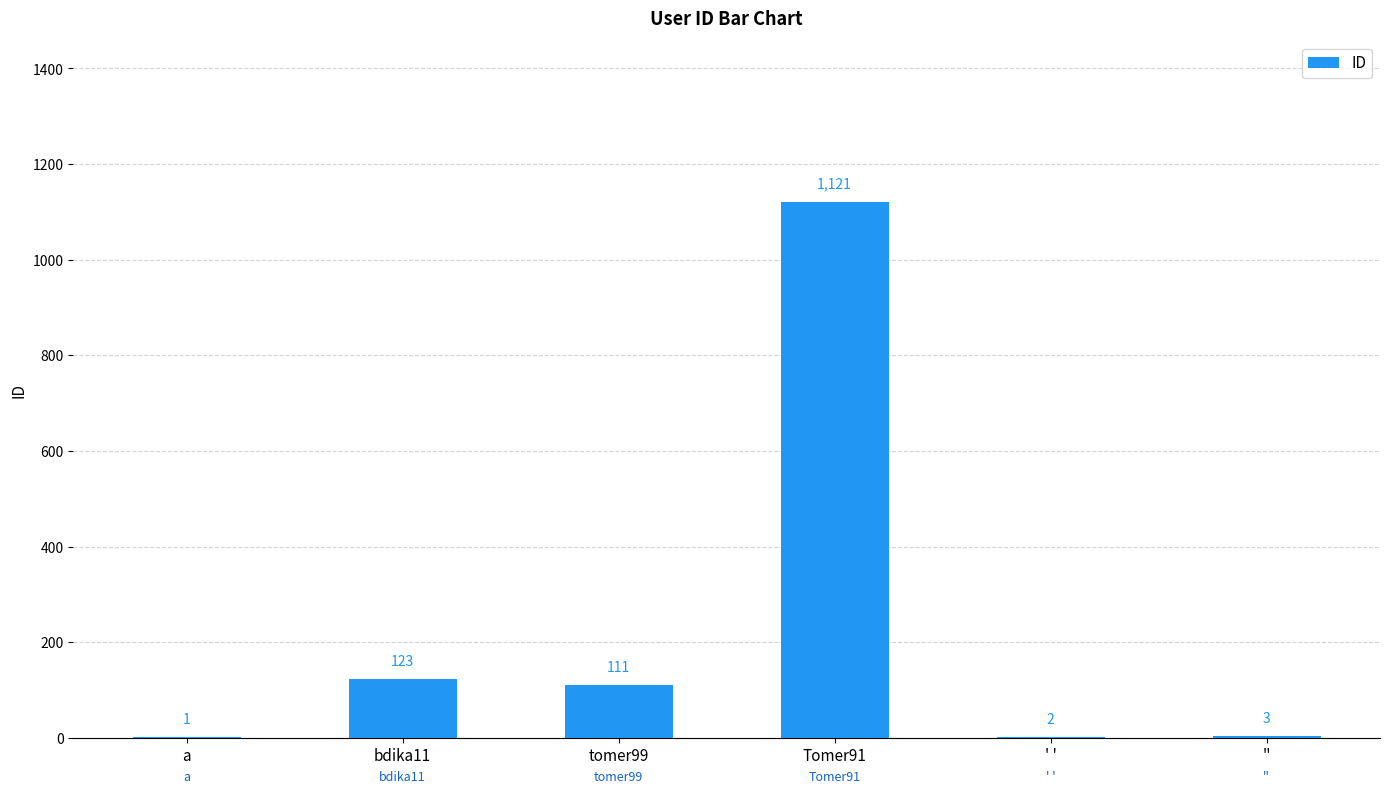

The chart shows a value of 2 at ' '. True or false?

True